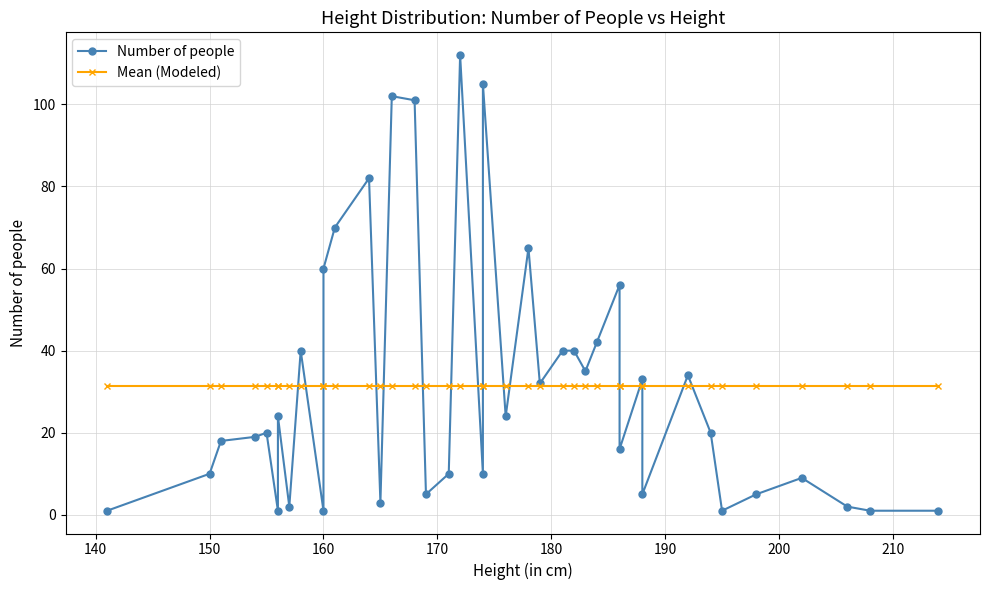

How many intersections are there between Number of people and Mean (Modeled)?

16